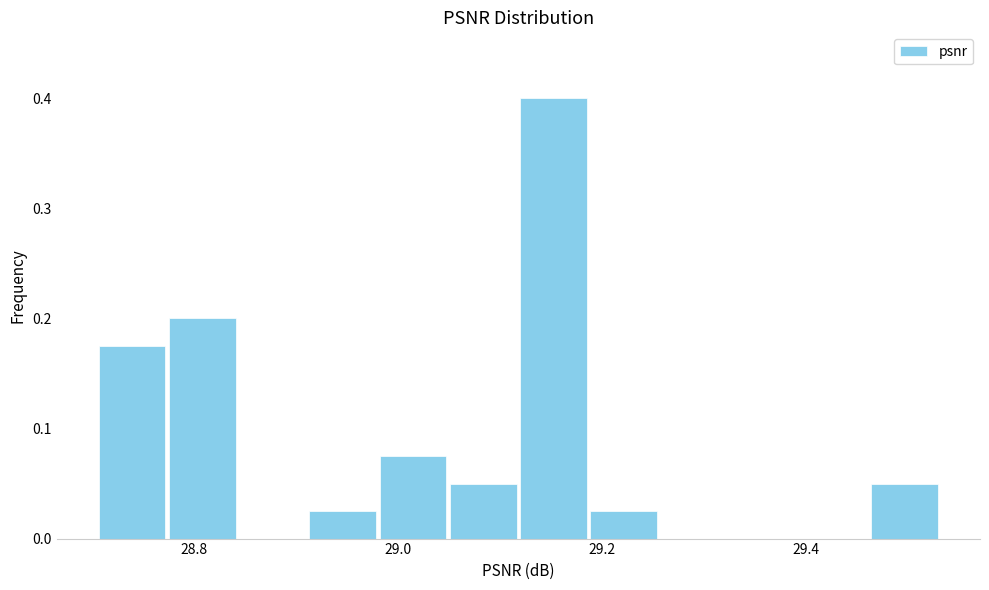

Around what value on the x-axis is the tallest bar? Give the approximate position of its centre, as read against the axis.

29.16